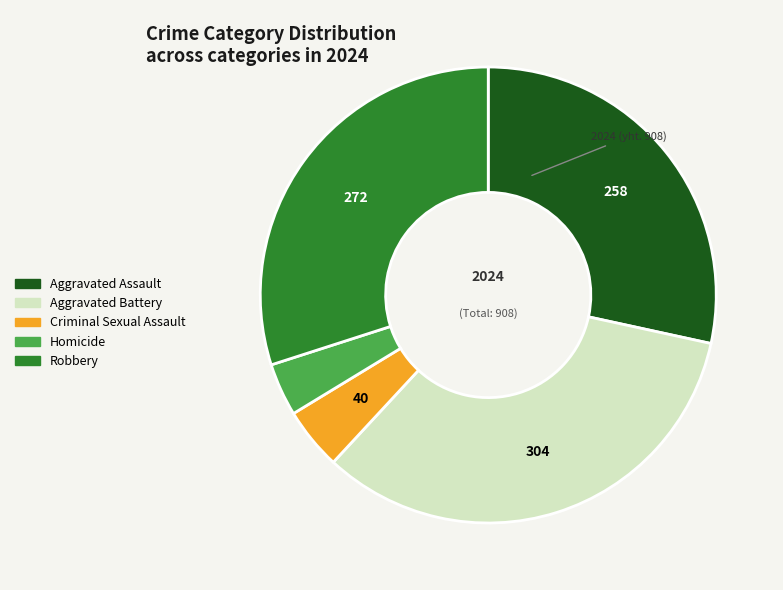

Does any single category account for the majority?

No